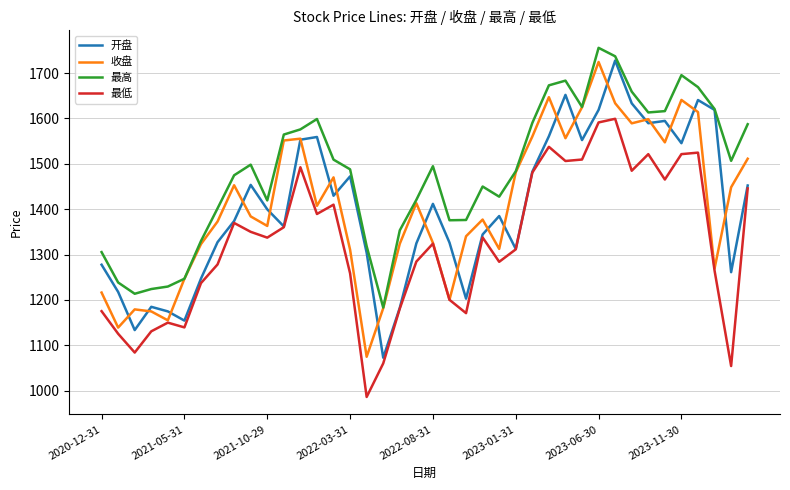

What is the greatest value displayed?

1755.7